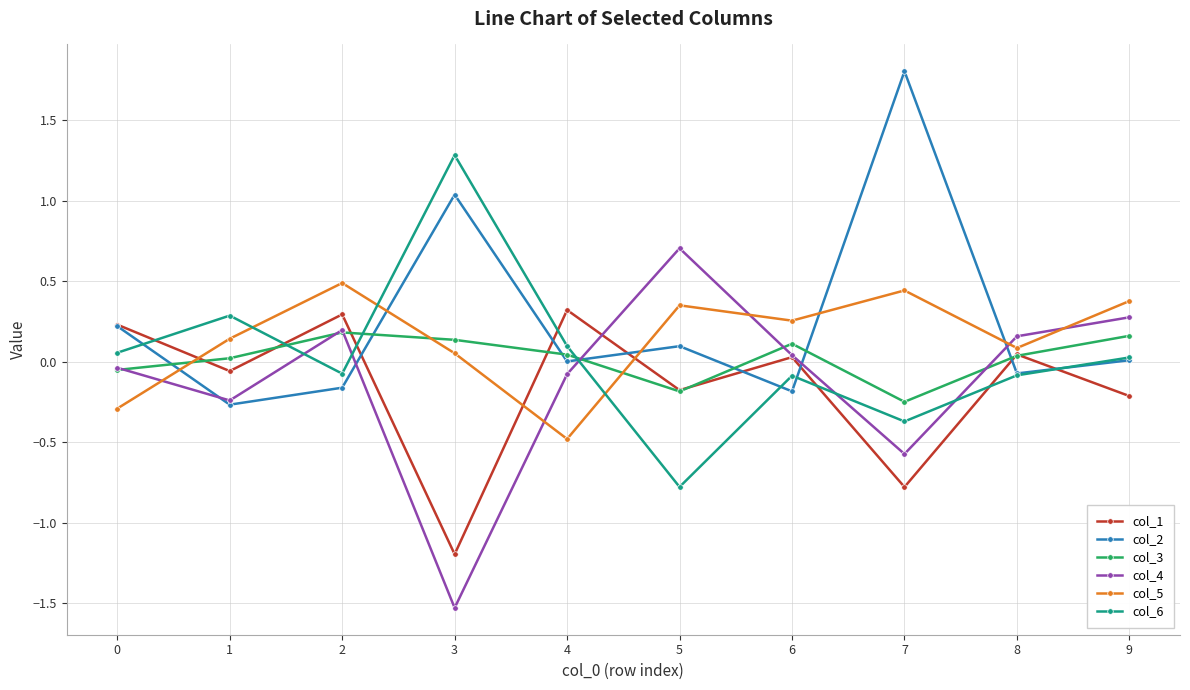

True or false: col_5 and col_2 cross at least once.

True